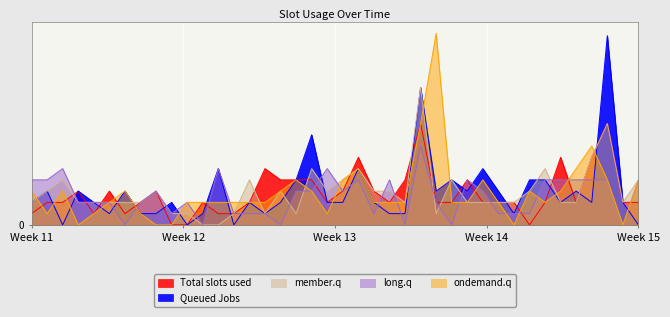

Between 425000 and 412500, which is larger?

425000